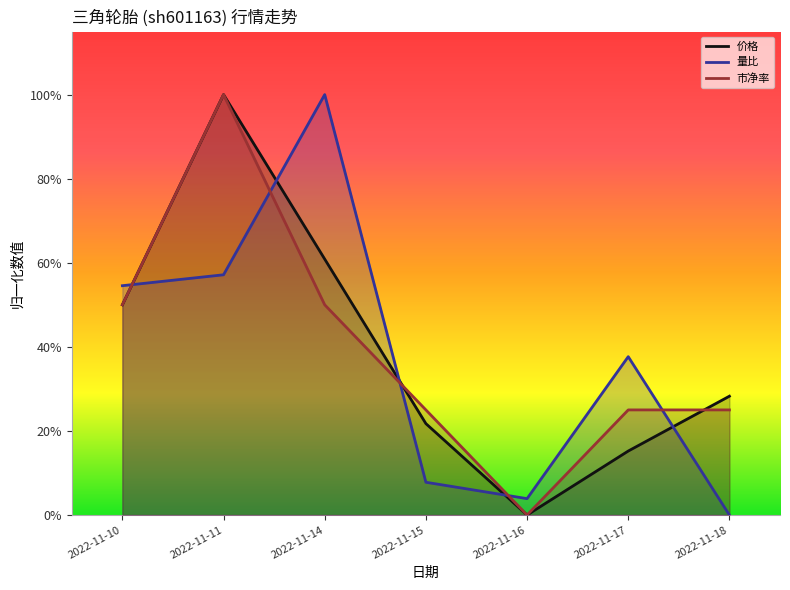

At which category is the sum across all series the highest?

2022-11-11